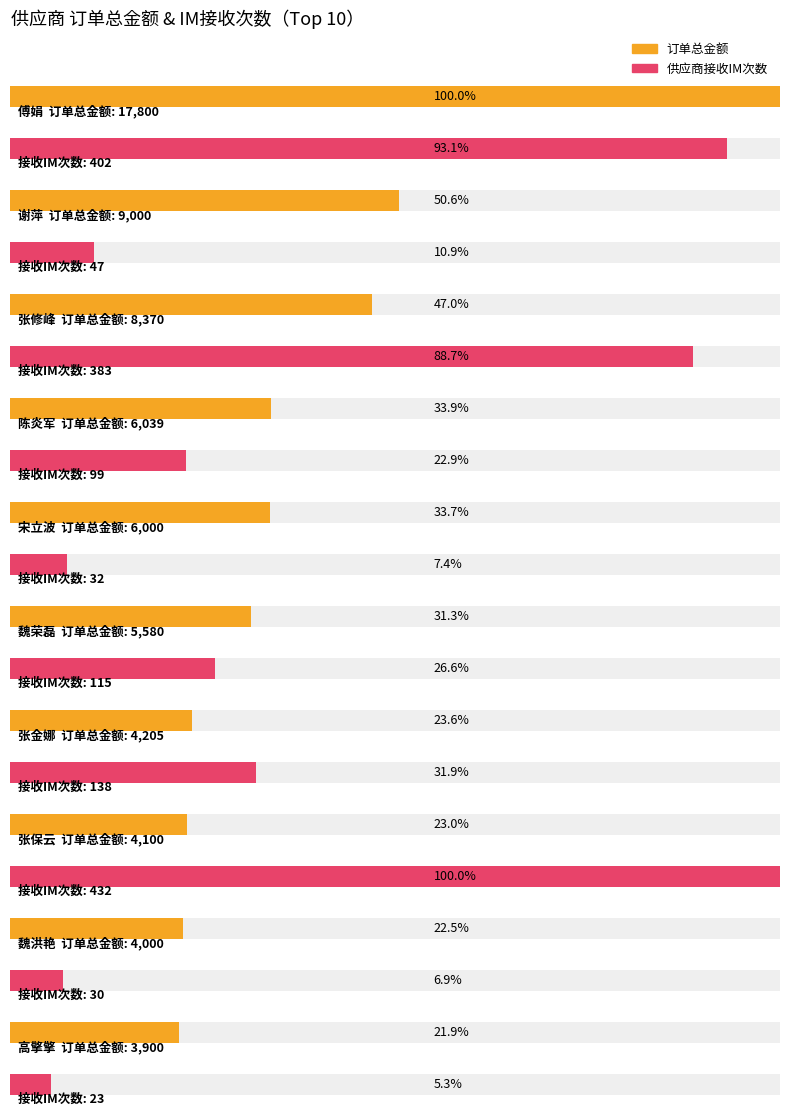

What is the difference between the maximum and minimum values in the 供应商接收im次数 series?

409.0